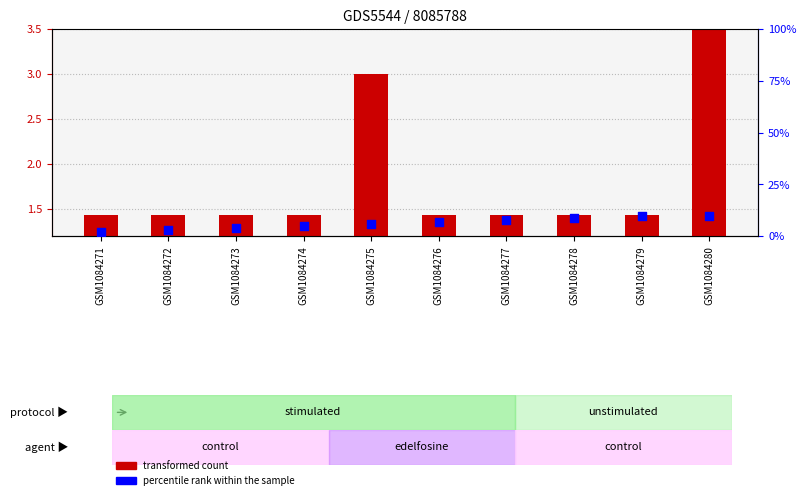

At which category is the sum across all series the highest?

GSM1084280